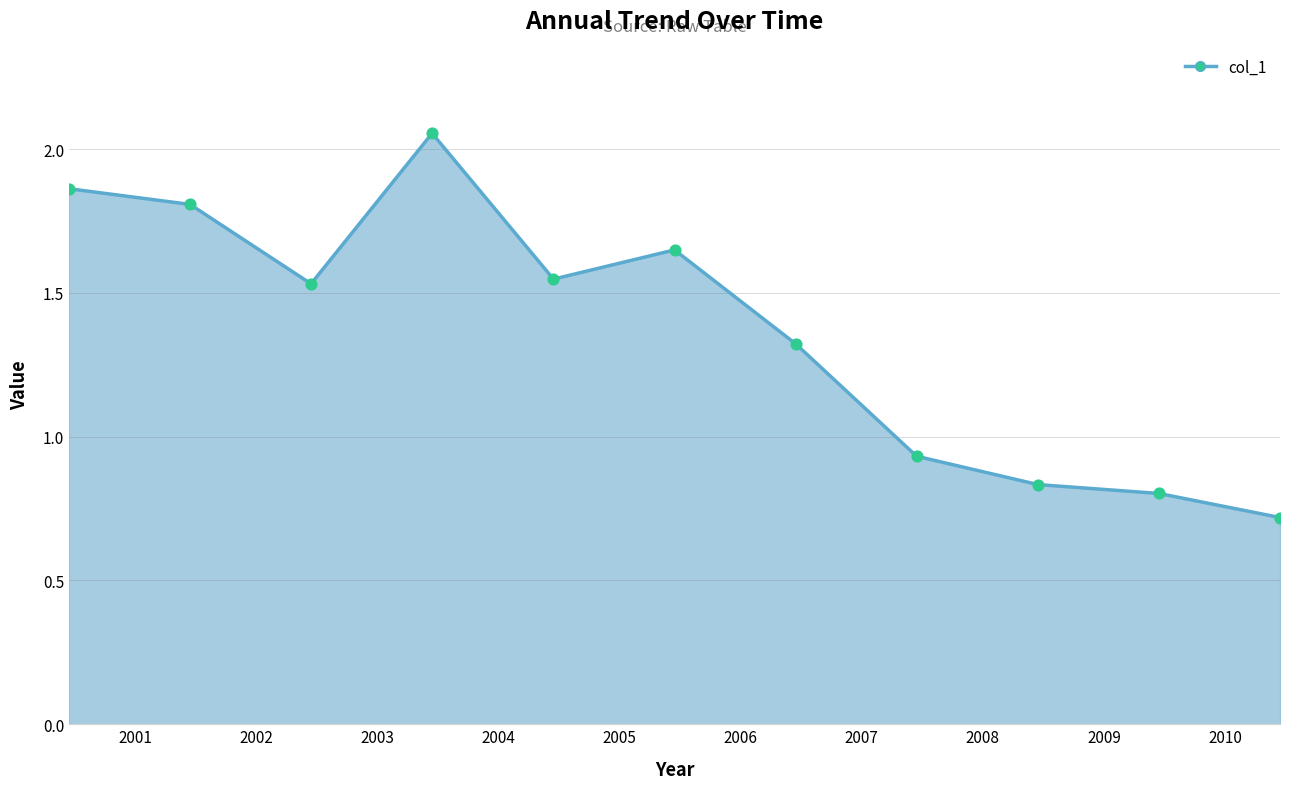

What is the smallest value displayed?

0.7